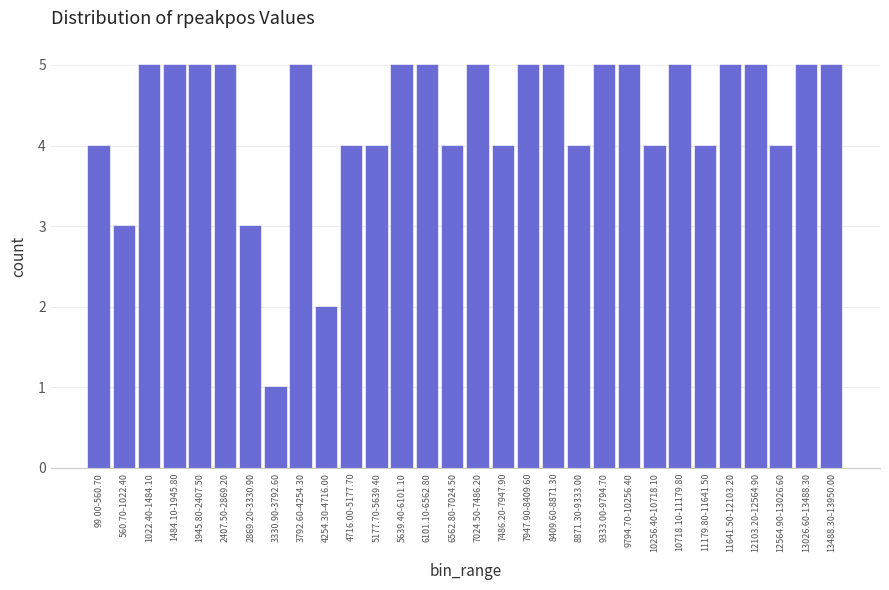

Reading left to right, list all the values displayed in this chart.

4	3	5	5	5	5	3	1	5	2	4	4	5	5	4	5	4	5	5	4	5	5	4	5	4	5	5	4	5	5